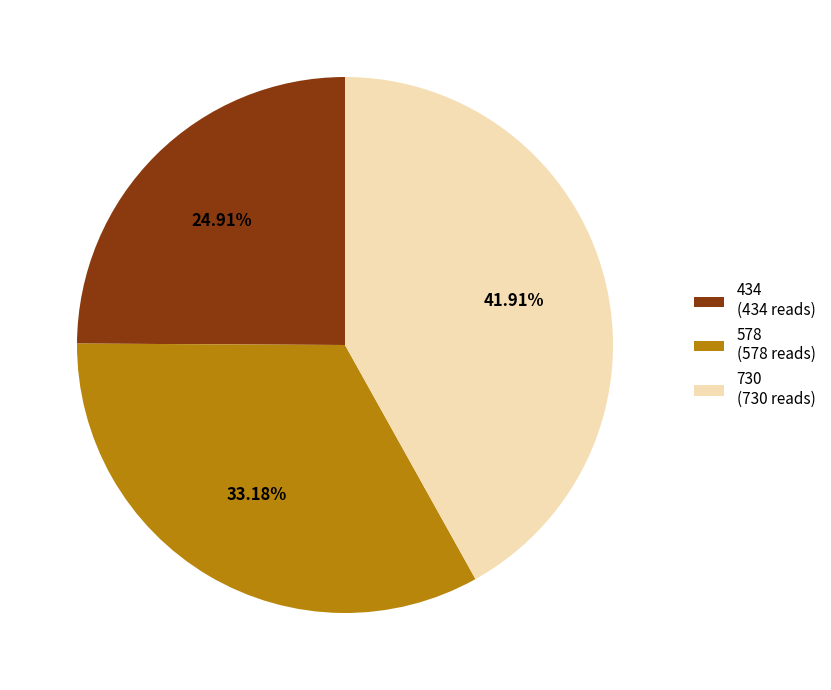

Does 434 account for over 50% of the chart?

No